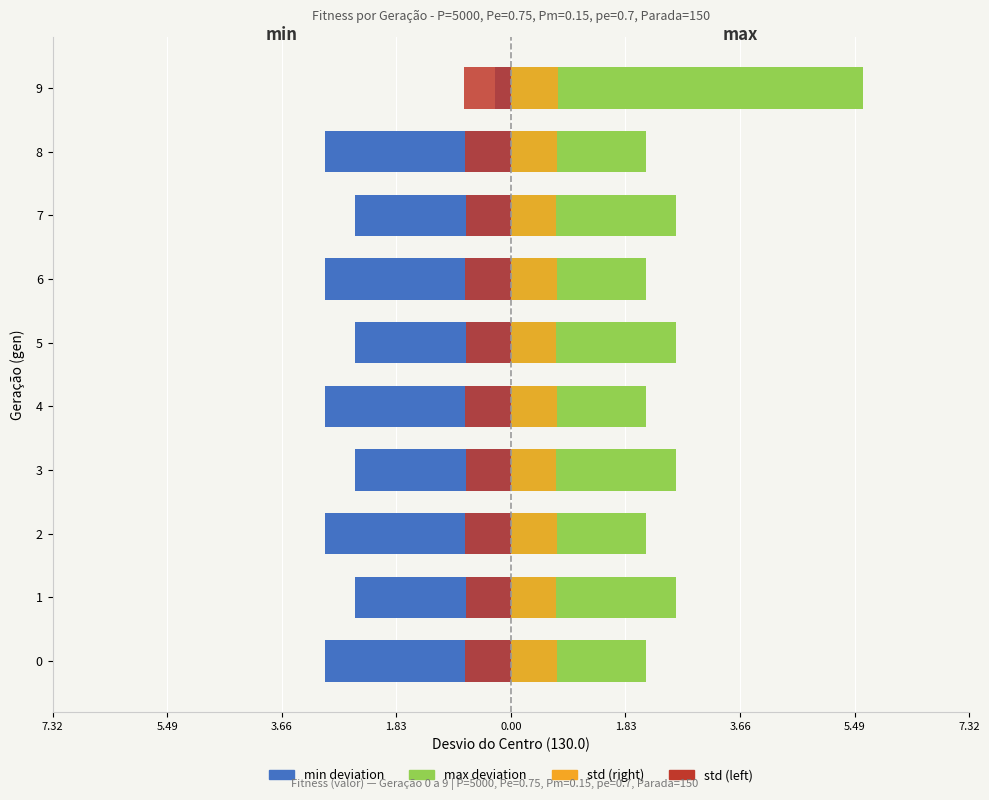

True or false: std (right) has a value of 0.4 at 4.

False